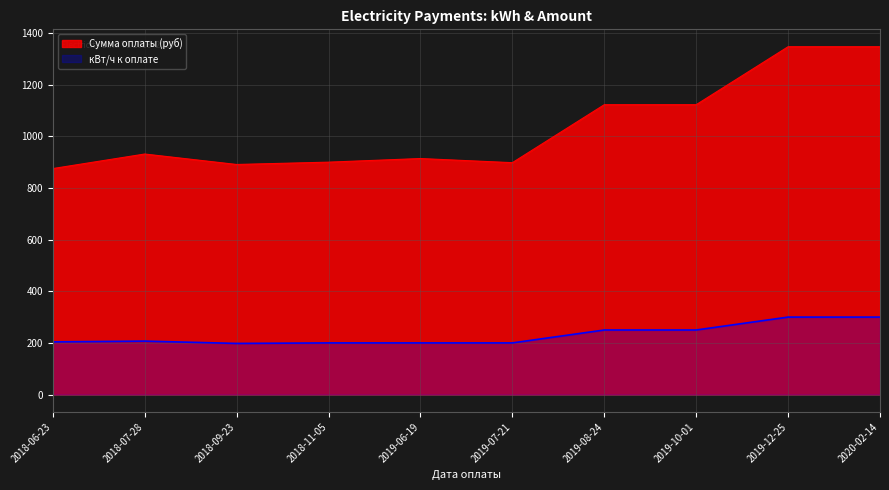

Reading left to right, list all the values displayed in this chart.

кВт/ч к оплате: 2018-06-23=204.0	2018-07-28=207.0	2018-09-23=198.0	2018-11-05=200.0	2019-06-19=200.0	2019-07-21=200.0	2019-08-24=250.0	2019-10-01=250.0	2019-12-25=300.0	2020-02-14=300.0
Сумма оплаты: 2018-06-23=875.2	2018-07-28=931.5	2018-09-23=891.0	2018-11-05=900.0	2019-06-19=914.0	2019-07-21=898.0	2019-08-24=1122.5	2019-10-01=1122.5	2019-12-25=1347.0	2020-02-14=1347.0